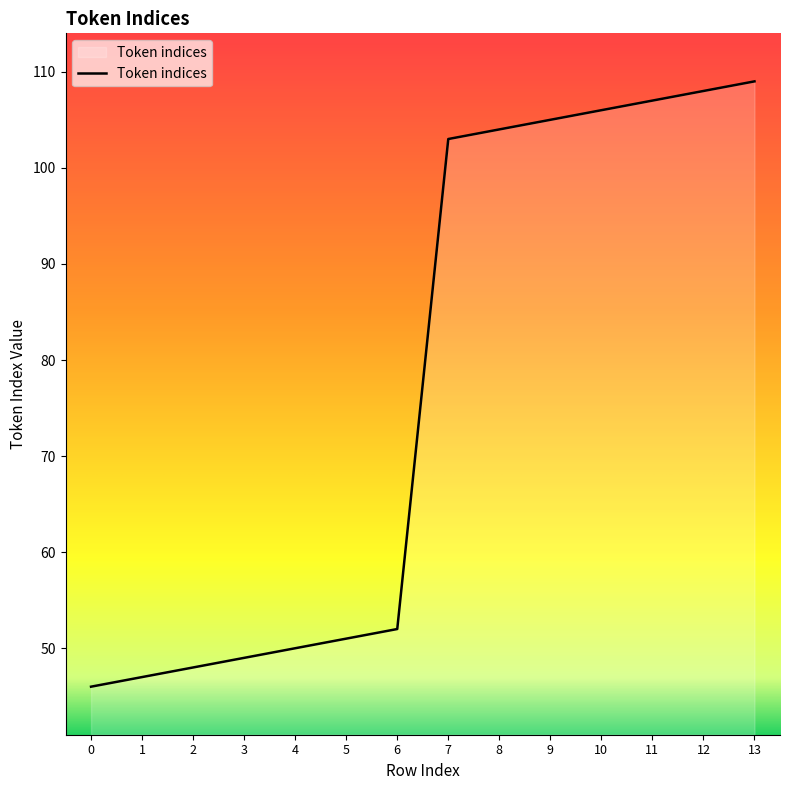

Rank the categories by value from lowest to highest.

0, 1, 2, 3, 4, 5, 6, 7, 8, 9, 10, 11, 12, 13